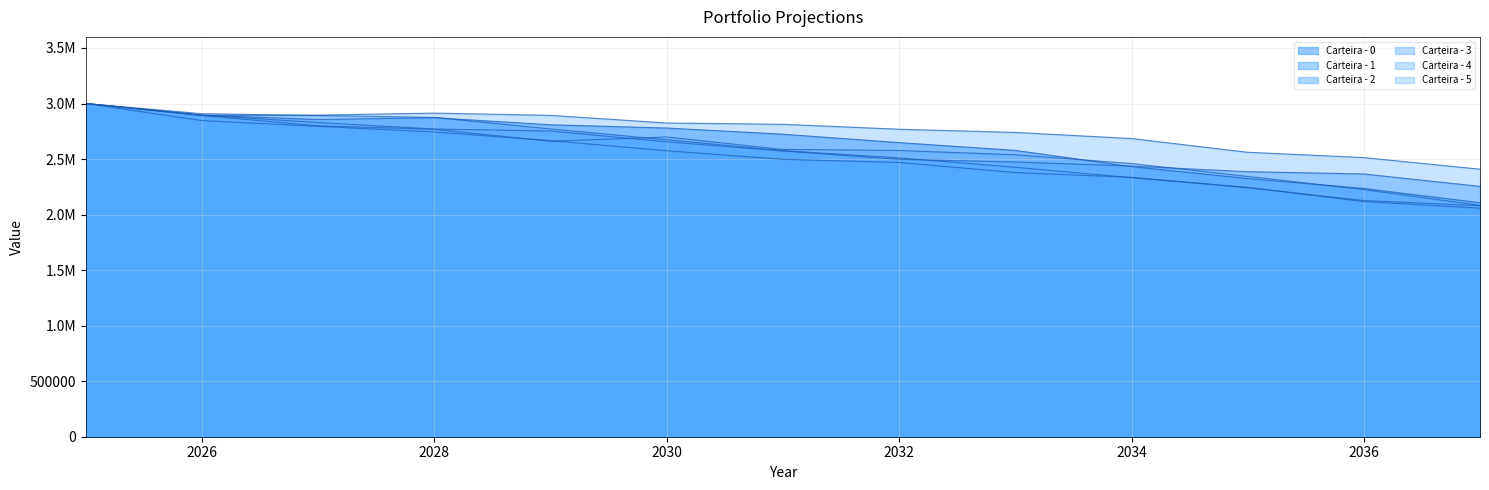

What is the sum of the Carteira - 4 values at 2030-12-31 and 2035-12-31?

4812613.3